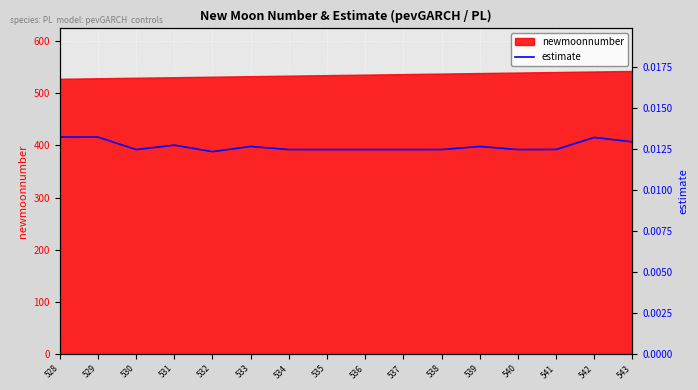

The chart shows a value of 0.0 at 536. True or false?

False